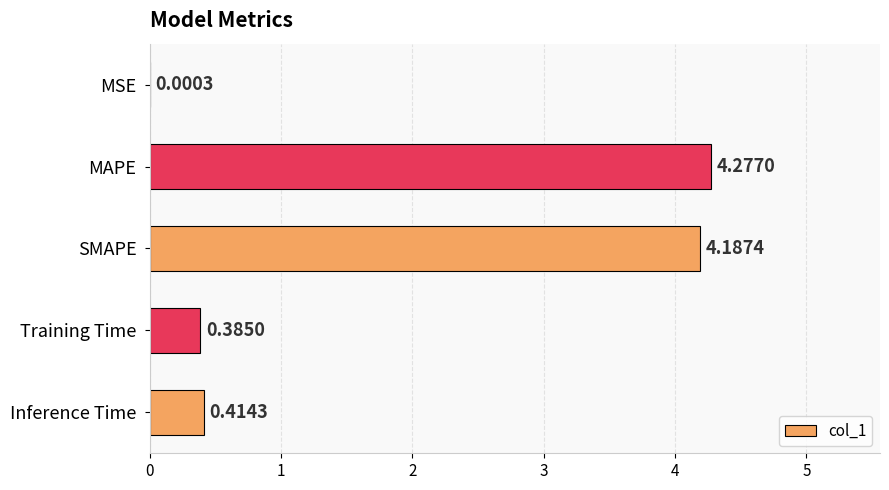

Which category has the highest value across all series?

MAPE